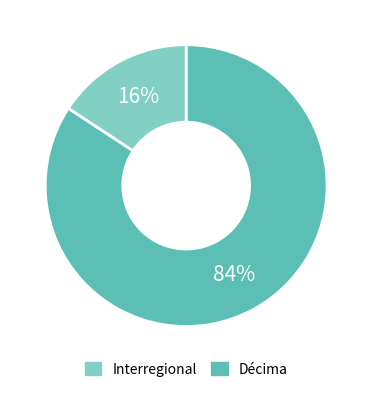

To the nearest percent, what is the average slice percentage?

50%